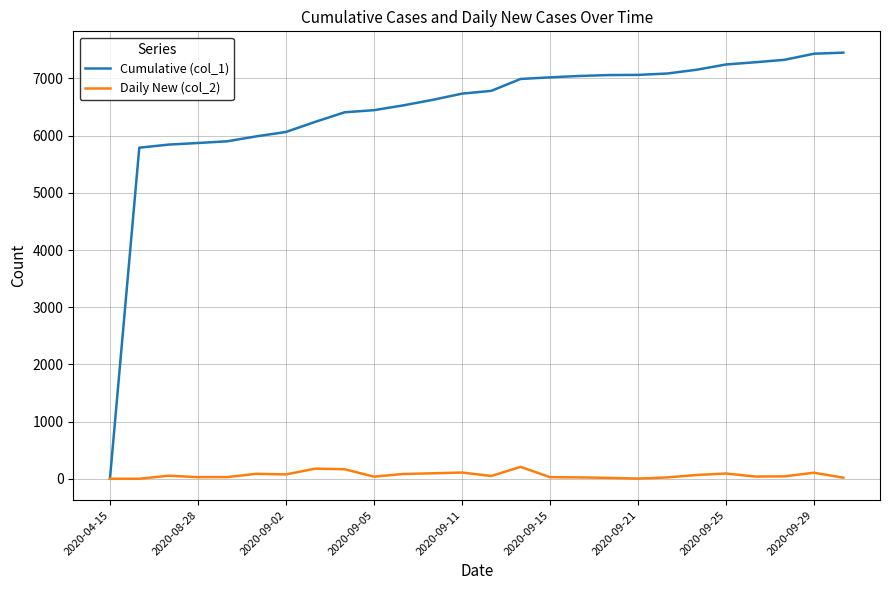

List the series in order of their peak value, highest first.

Cumulative (col_1), Daily New (col_2)